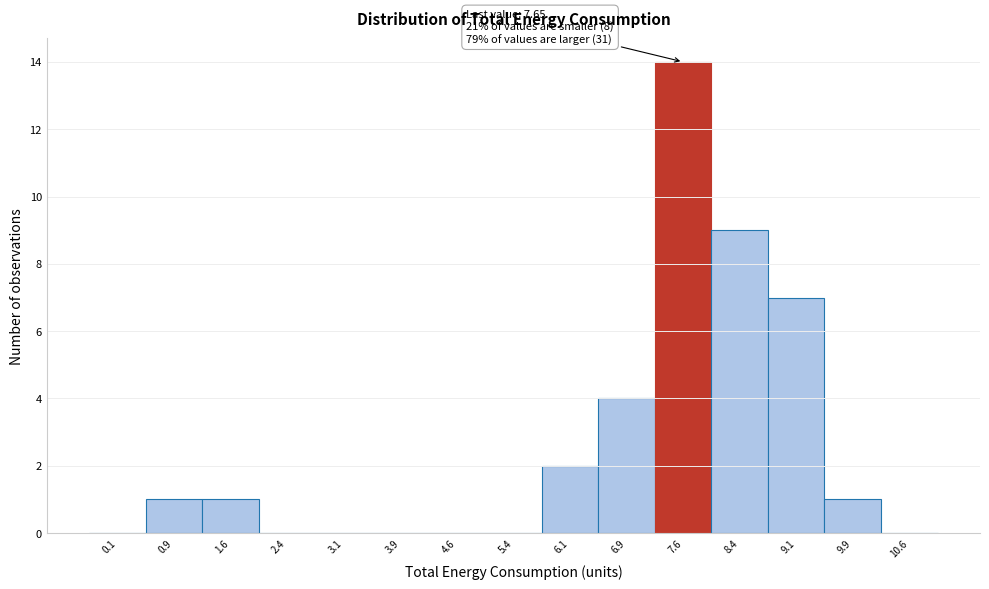

Which range on the x-axis has the tallest bar?

7.25 to 8.00